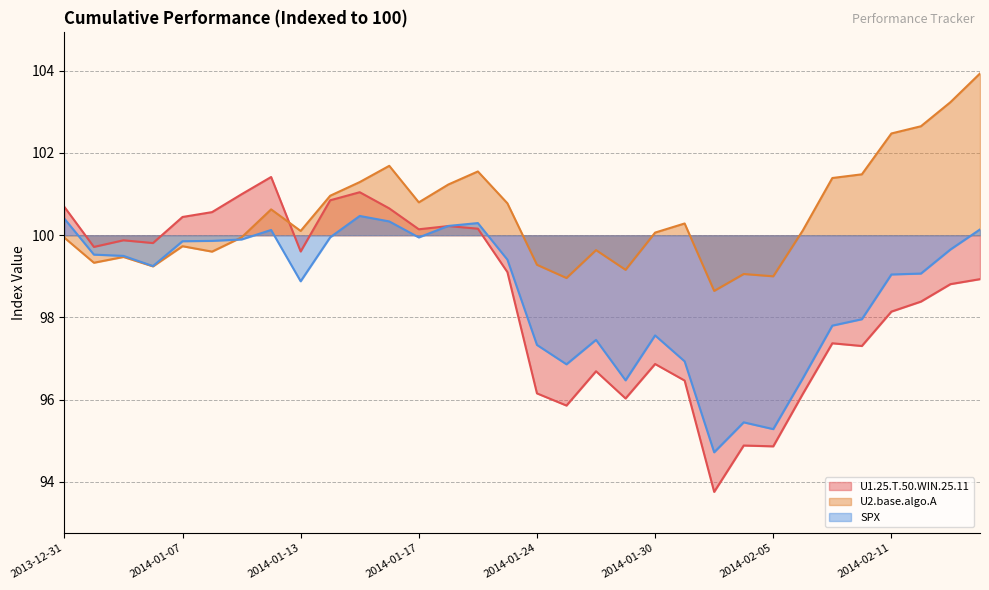

True or false: U1.25.T.50.WIN.25.11 has more than 2 interior local peaks.

True